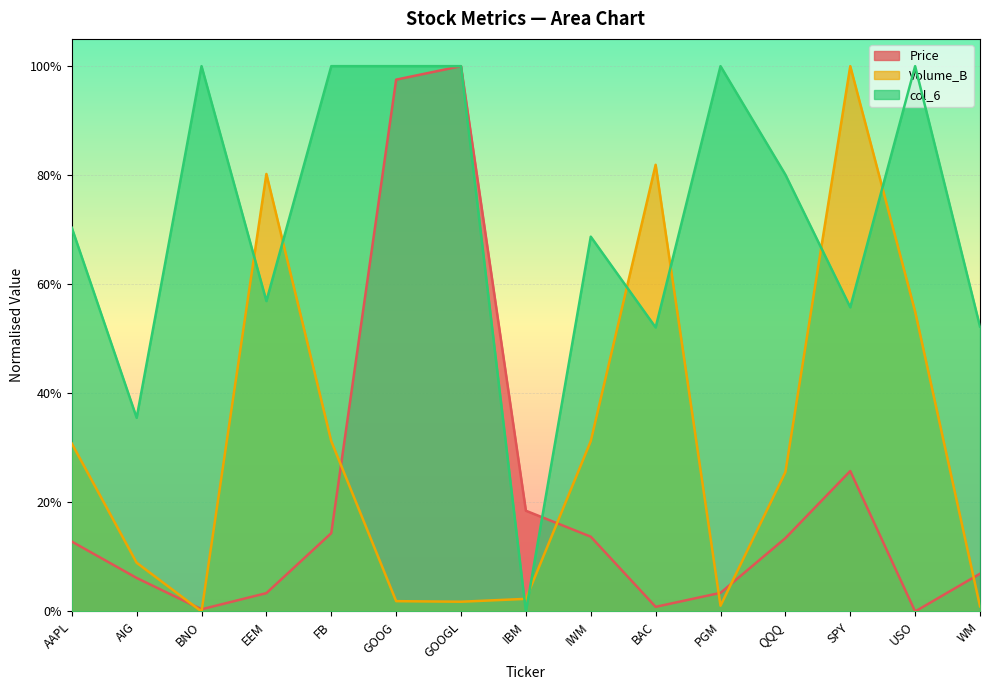

What is the label of the 6th point from the right?

BAC